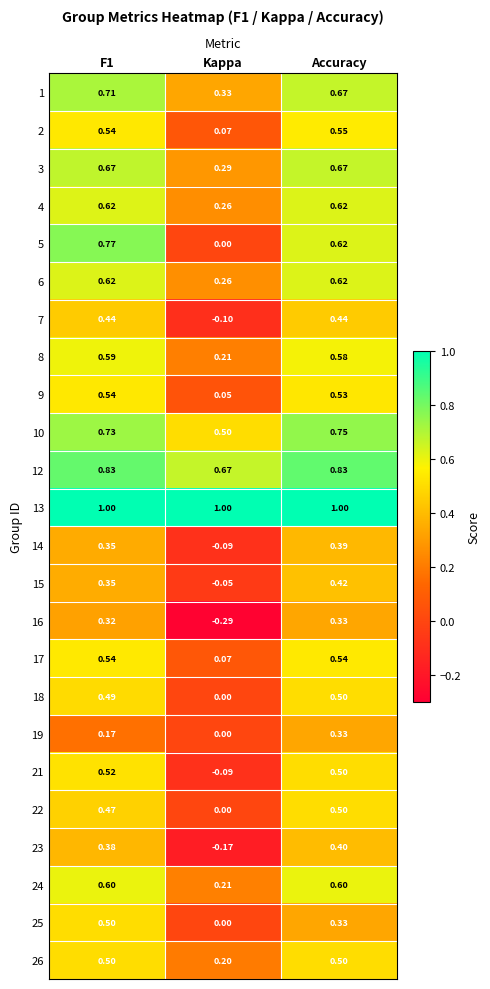

At how many categories does at least one series exceed 0?

3